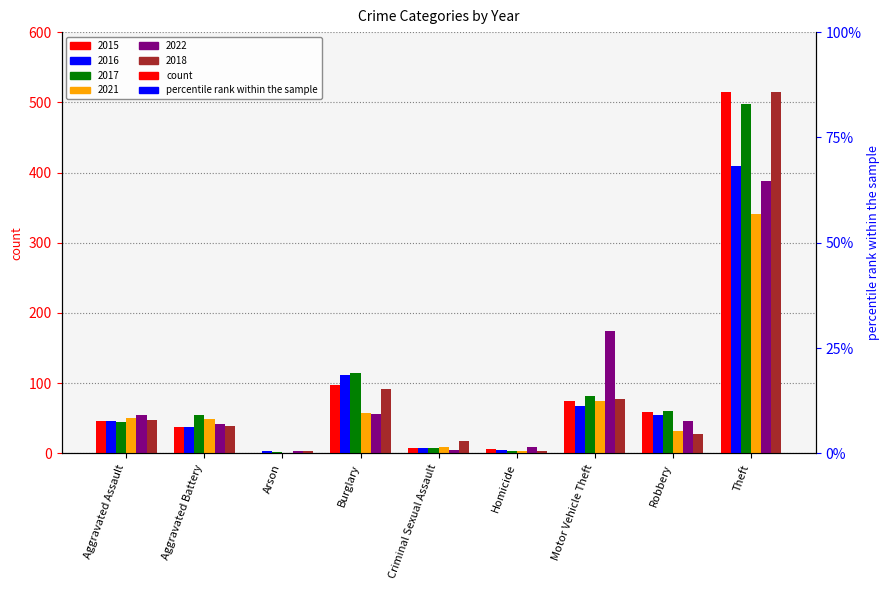

How many bars are there in each group?

6